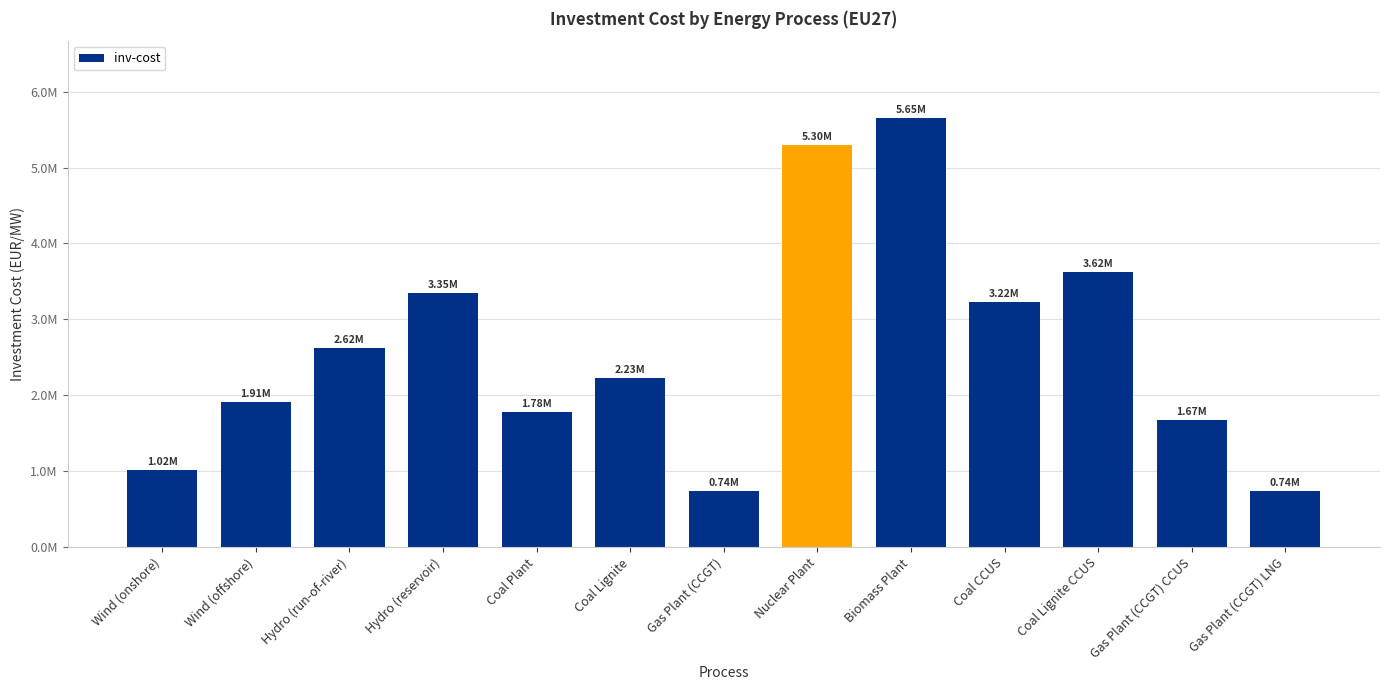

What position from the left is Gas Plant (CCGT) LNG?

13